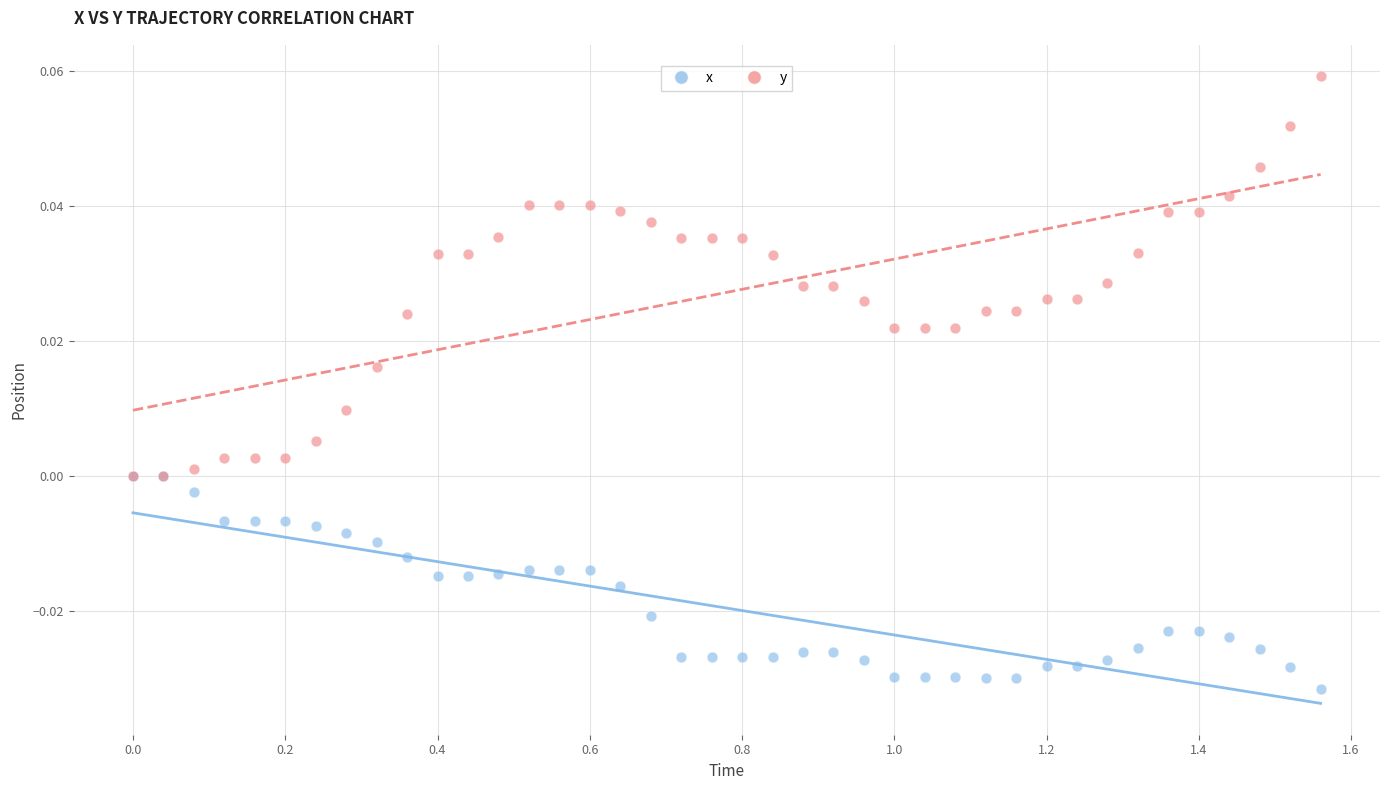

Which series contains the highest Y value?

y